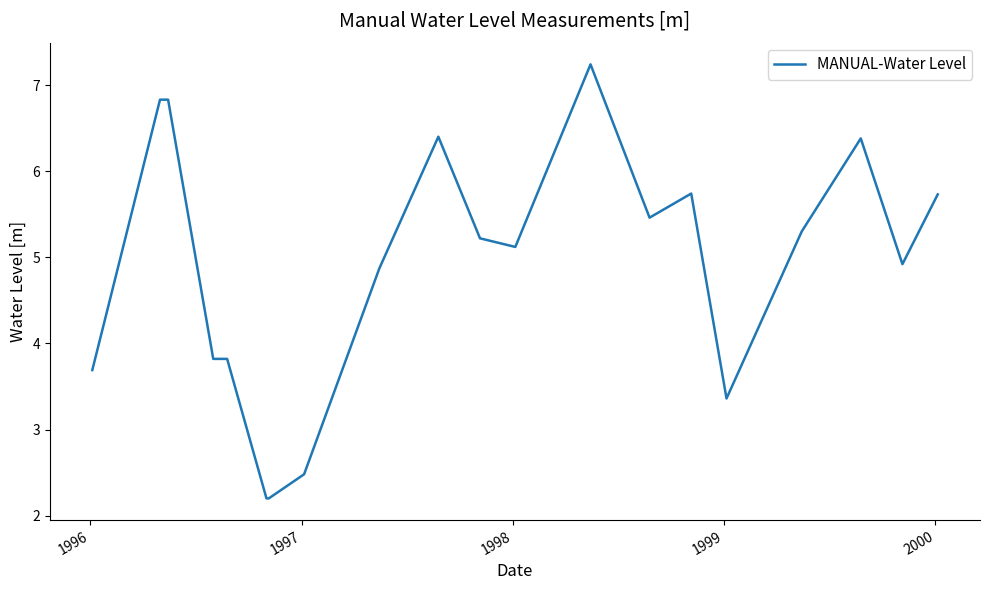

What is the smallest value displayed?

2.2